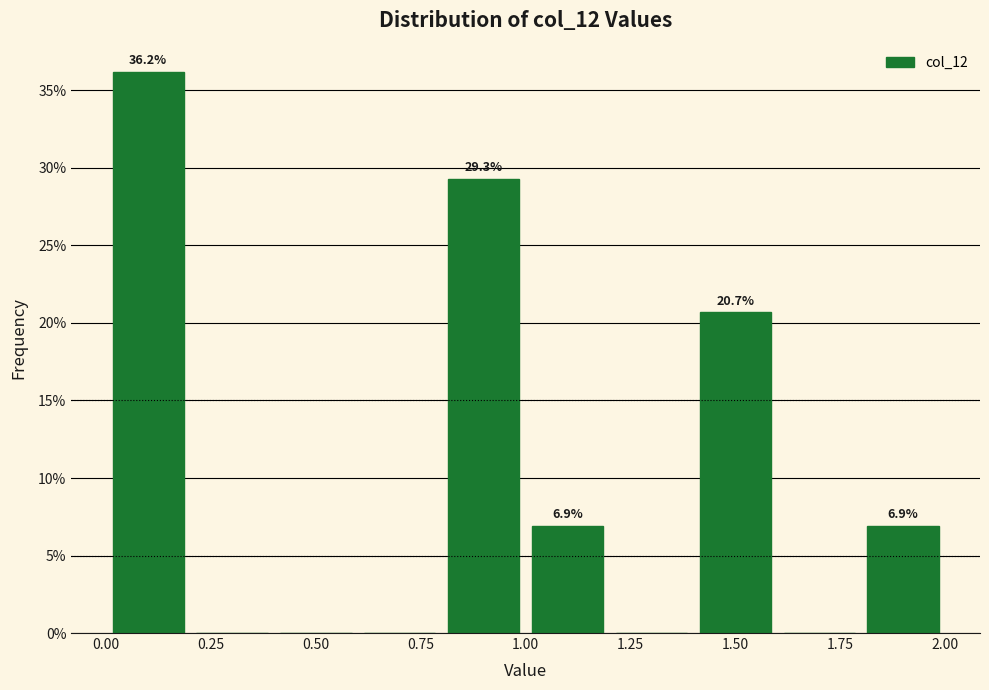

Over which range of the x-axis is the bar tallest?

0.0 to 0.2